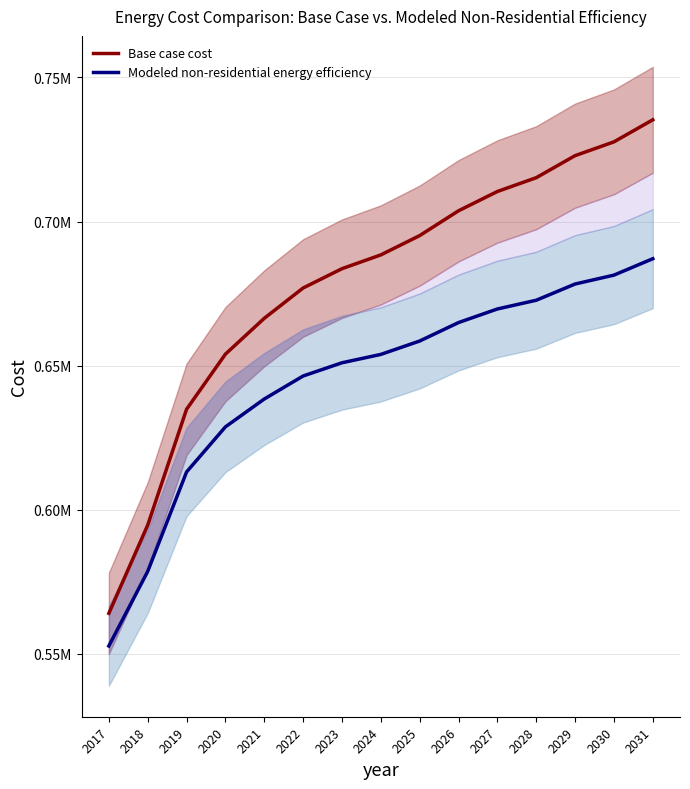

What is the value of the Modeled non-residential energy efficiency point at the 3rd from the left?

613072.6